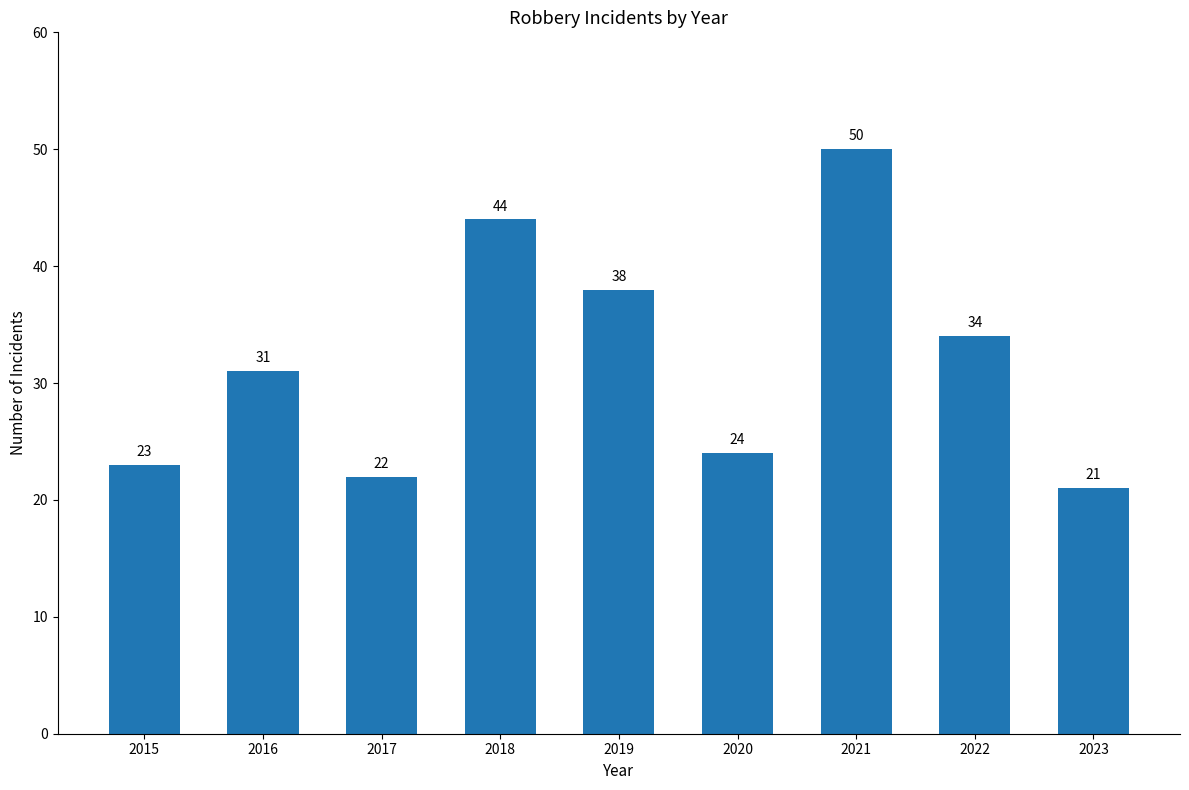

Reading left to right, transcribe all the data shown in this chart.

2015=23	2016=31	2017=22	2018=44	2019=38	2020=24	2021=50	2022=34	2023=21